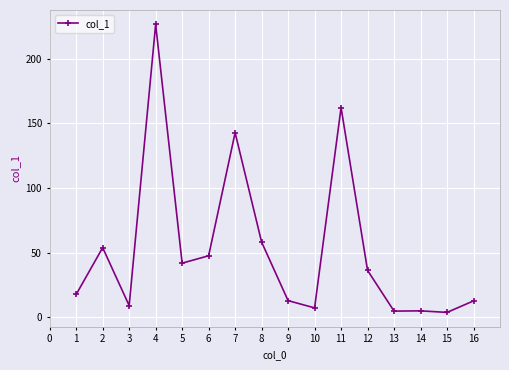

What is the value of the 7th point from the left?

142.8